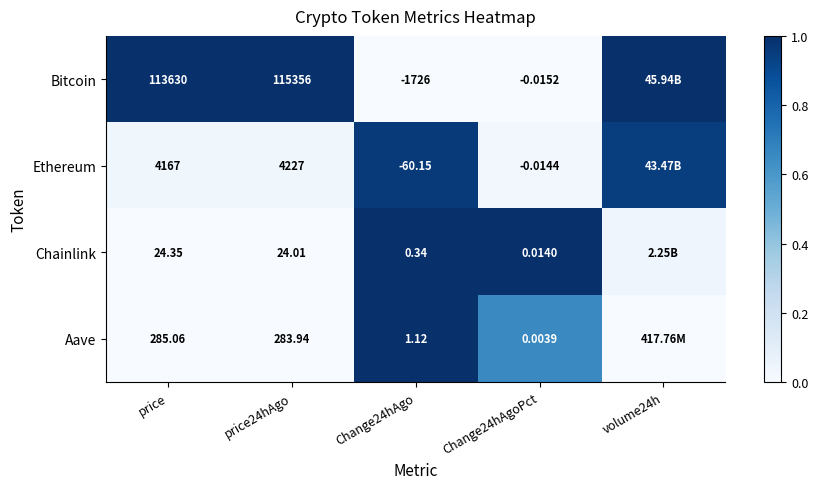

Is the value of Ethereum at Change24hAgo greater than the value of Bitcoin at price?

No